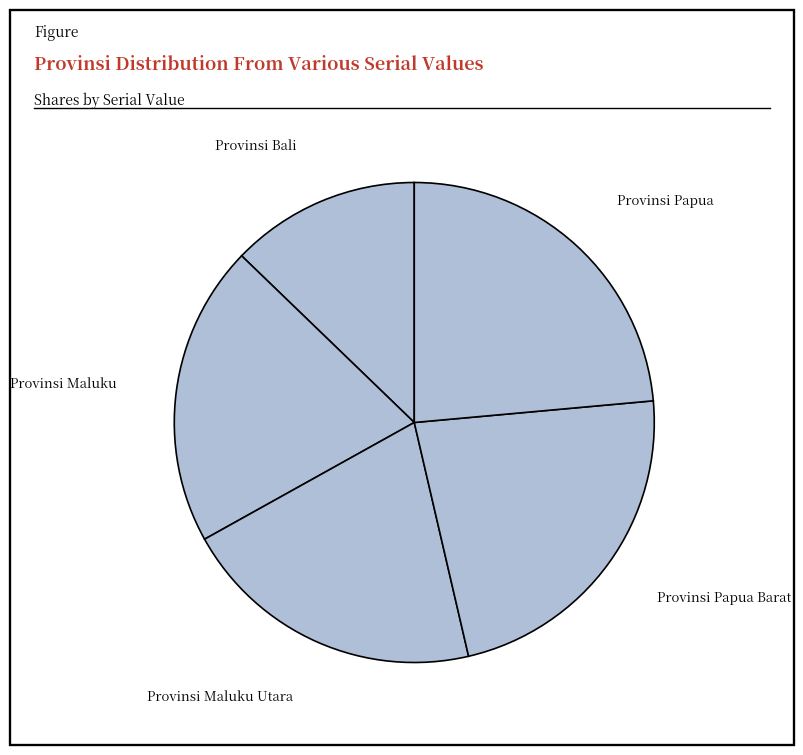

How many segments does this pie chart have?

5